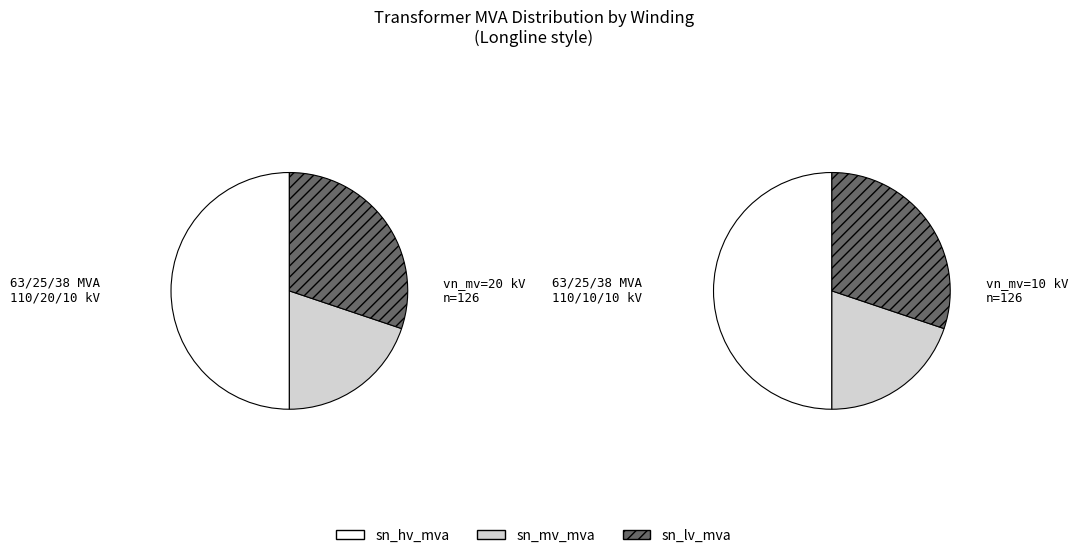

True or false: 63/25/38 MVA 110/20/10 kV accounts for 58% of the total.

False